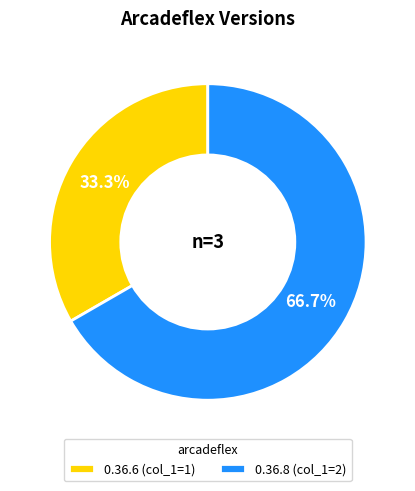

To the nearest percent, what is the difference between the largest and smallest slice percentages?

33%